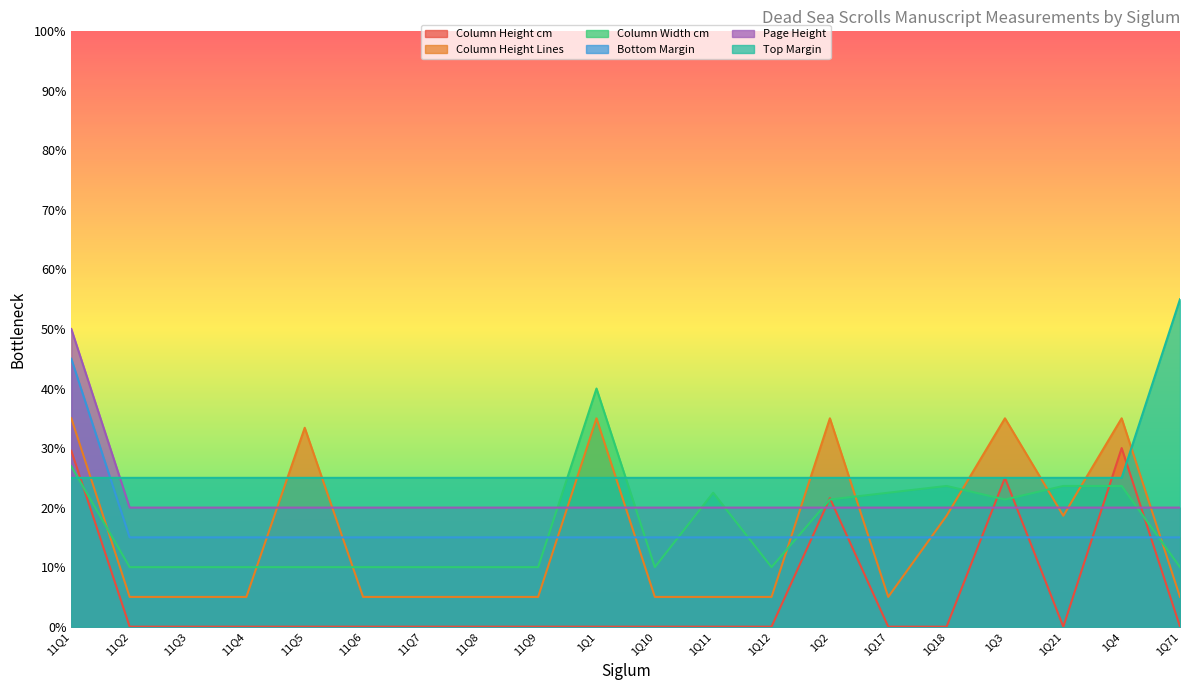

At which category is the sum across all series the highest?

11Q1